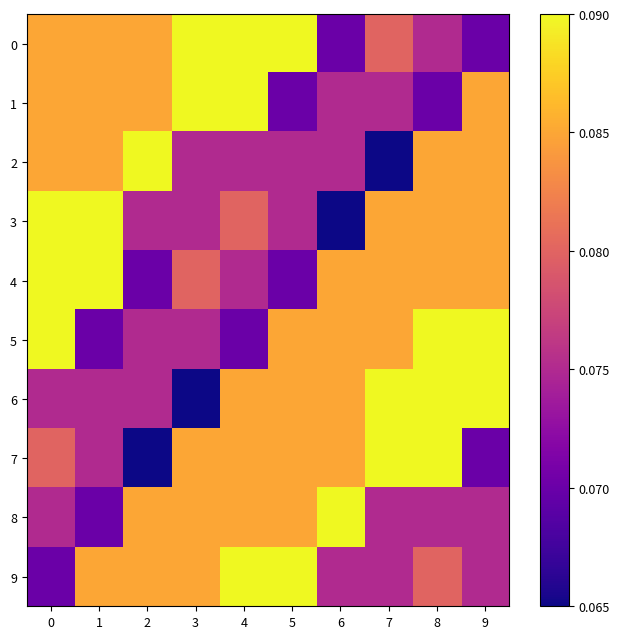

Between 2 and 8, which series saw the biggest shift?

7